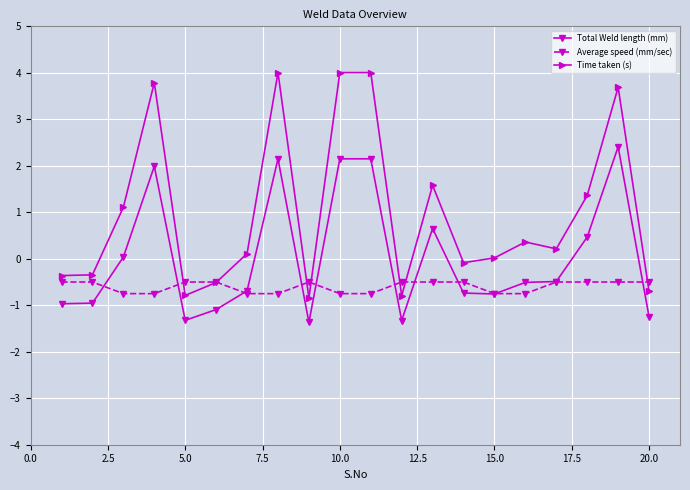

Which series has the largest total across all categories?

Time taken (s)